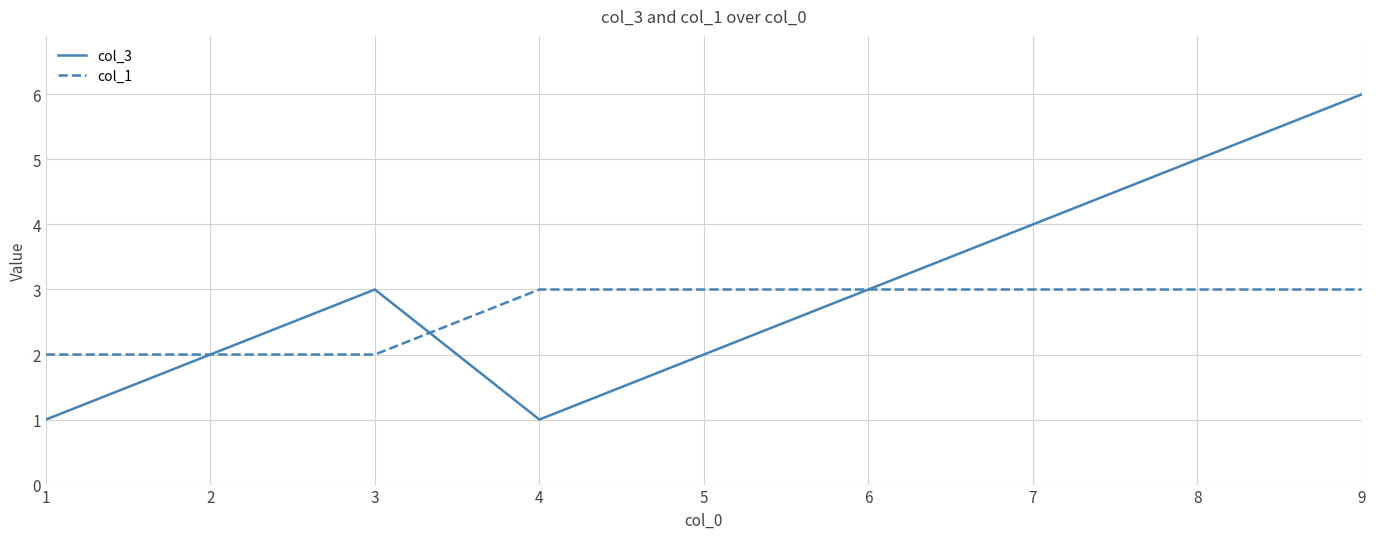

At which category is the sum across all series the highest?

9